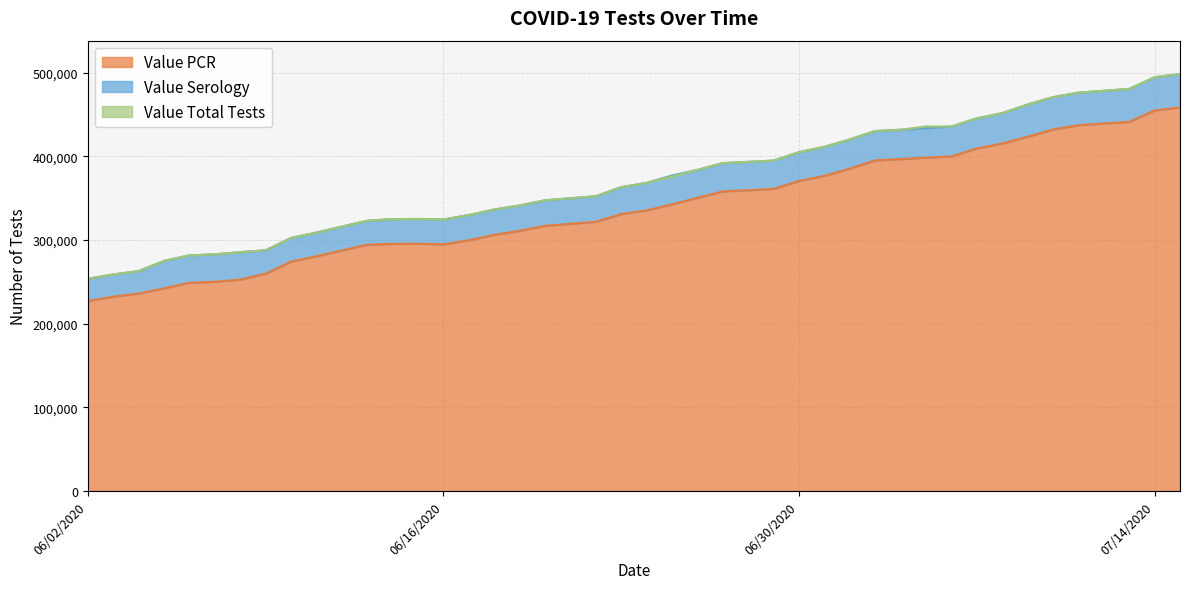

What is the average value of the Value PCR series?

337696